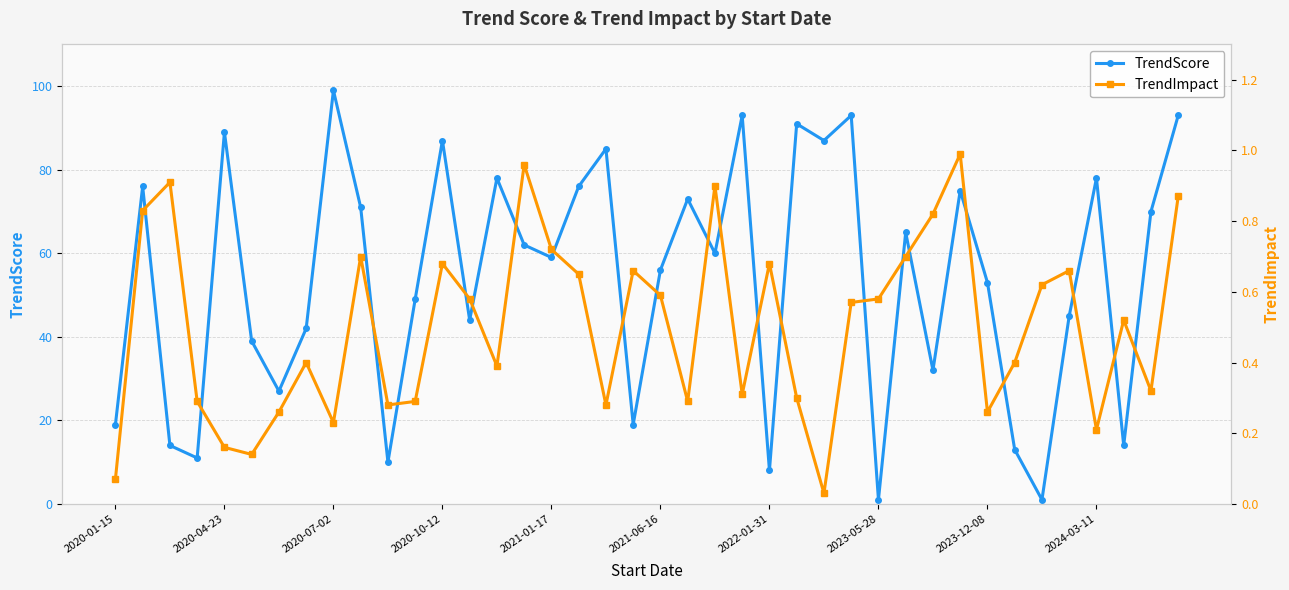

Is it true that TrendScore equals 11 at 2021-06-16?

False